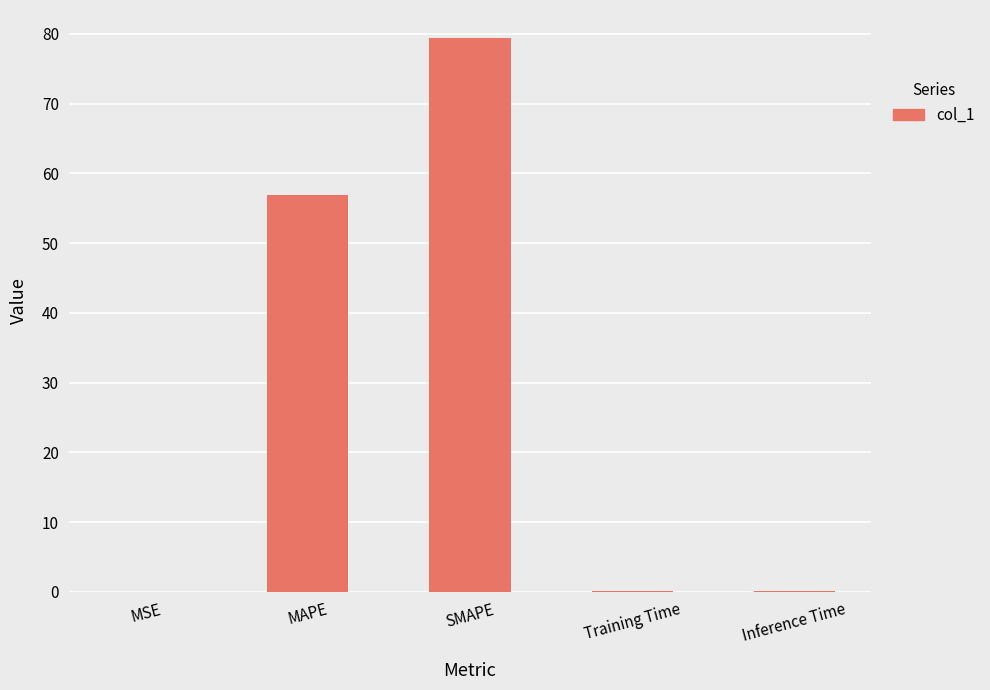

Which category has the highest value across all series?

SMAPE